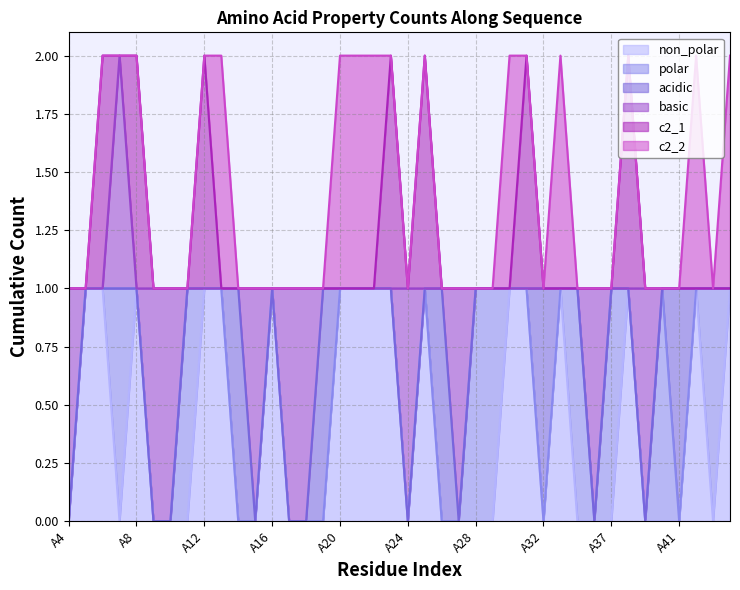

At which category does basic reach its first local peak?

A7